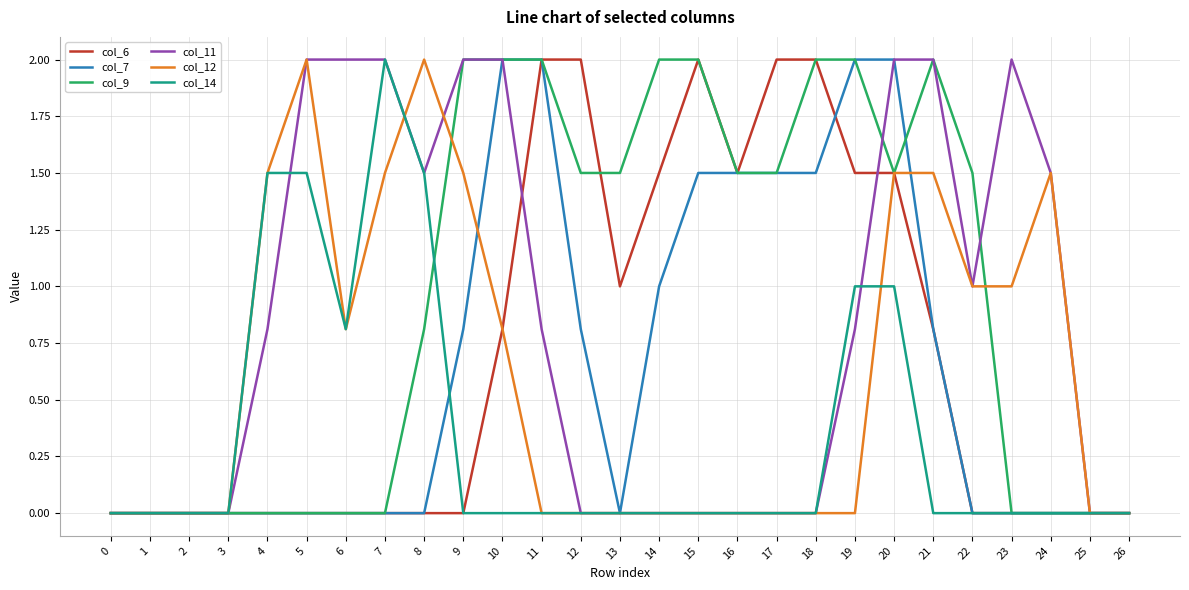

How many series are shown in this chart?

6